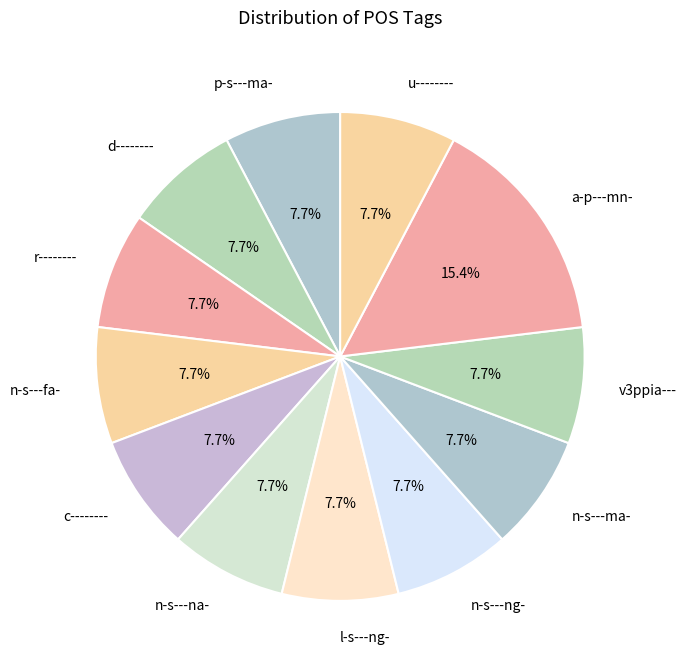

Which slice is the largest?

a-p---mn-